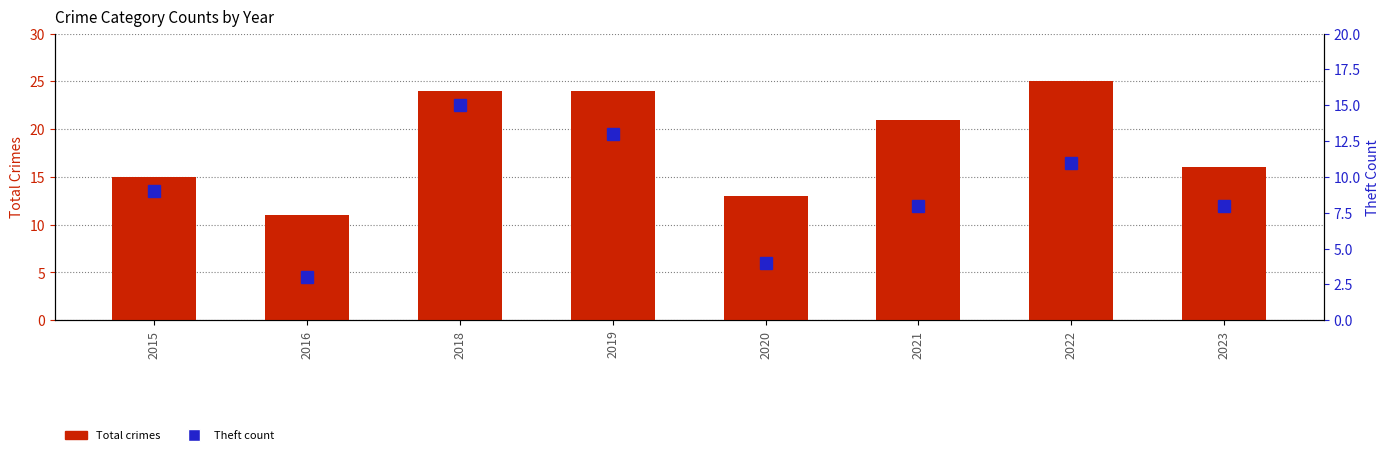

True or false: Total has a value of 4 at 2015.

False